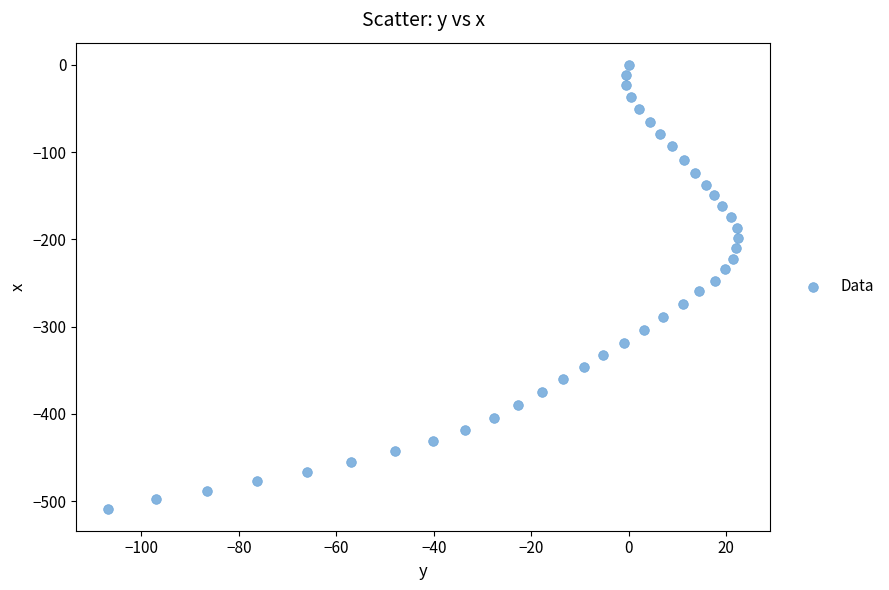

What is the range of Y values (max minus min)?

508.4